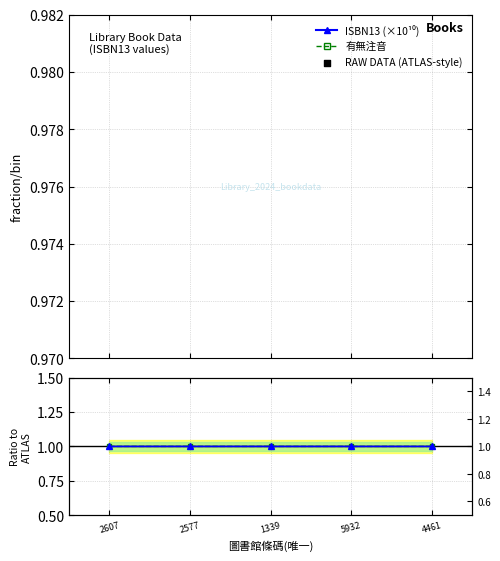

At which category is the sum across all series the highest?

2607